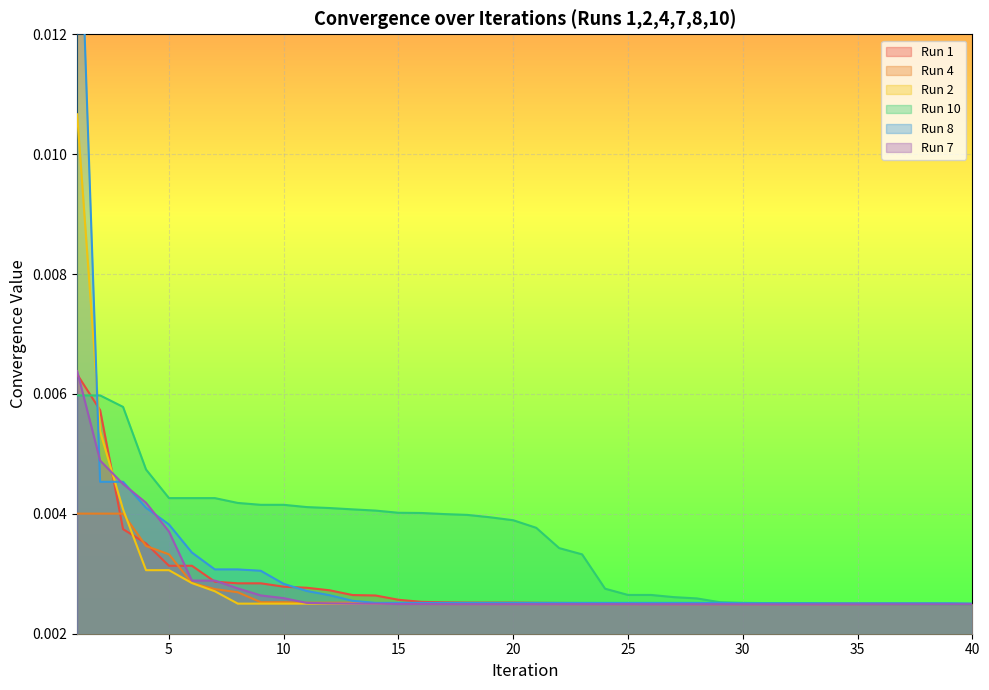

Which series changed the most between 9 and 17?

Run 8